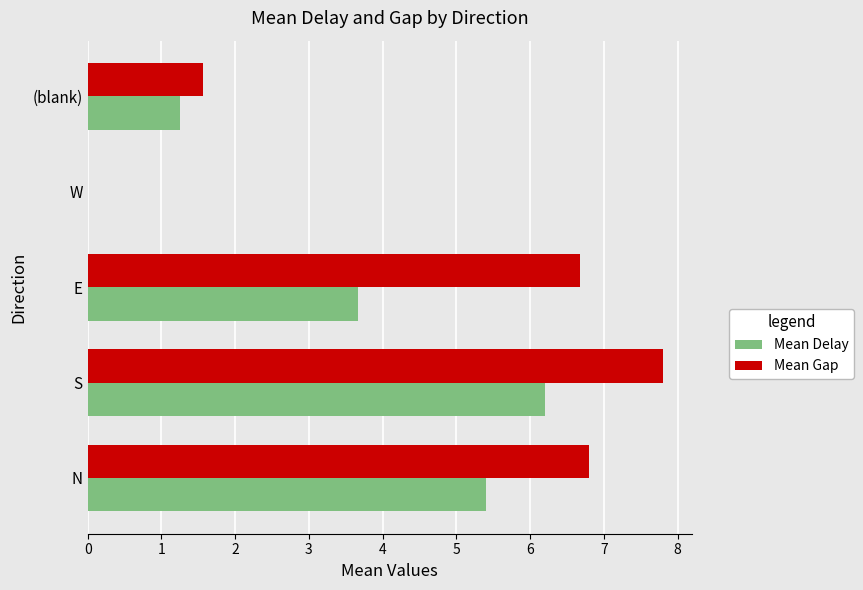

Count the number of data series in this chart.

2